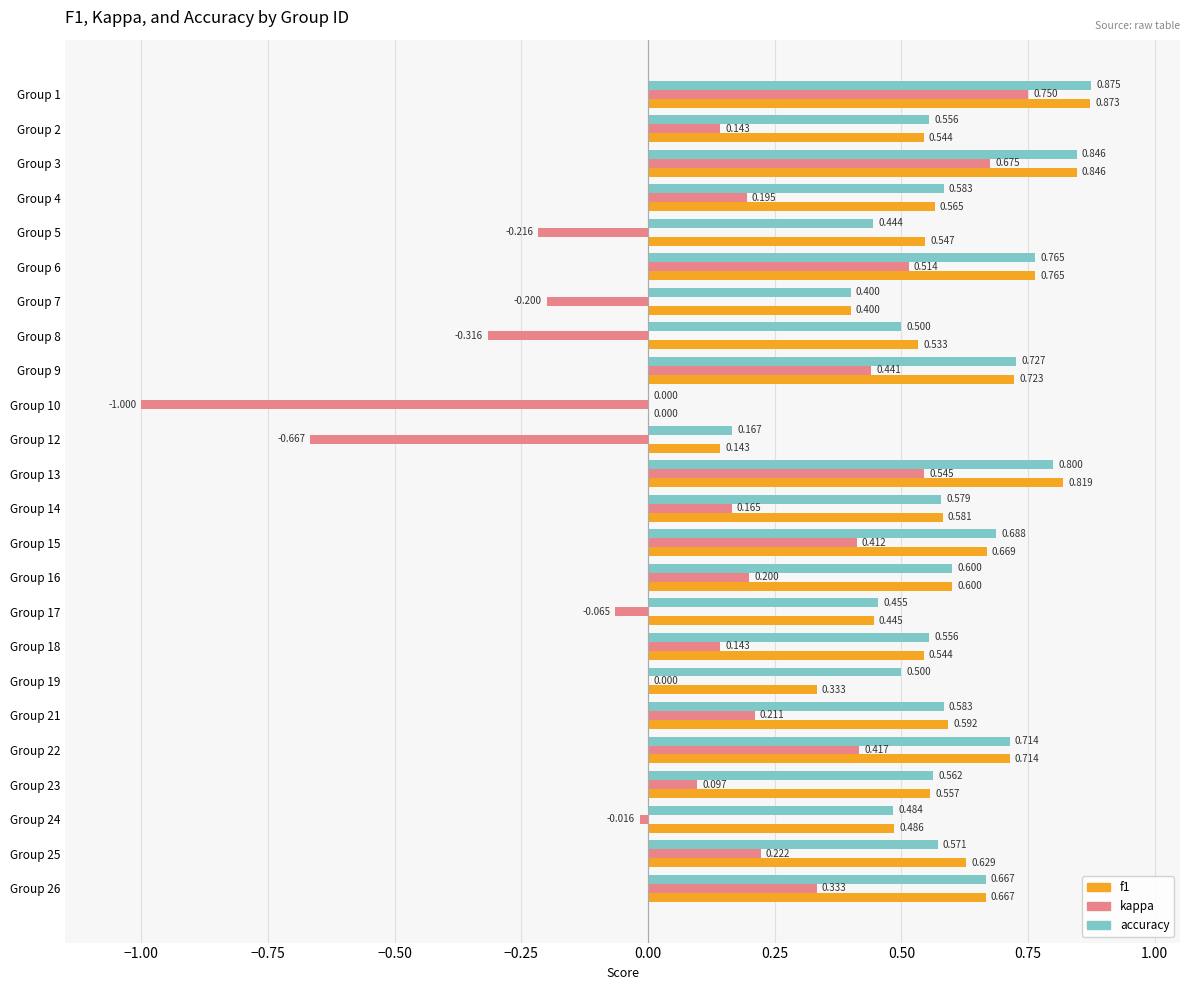

Between Group 2 and Group 21, which series saw the biggest shift?

kappa